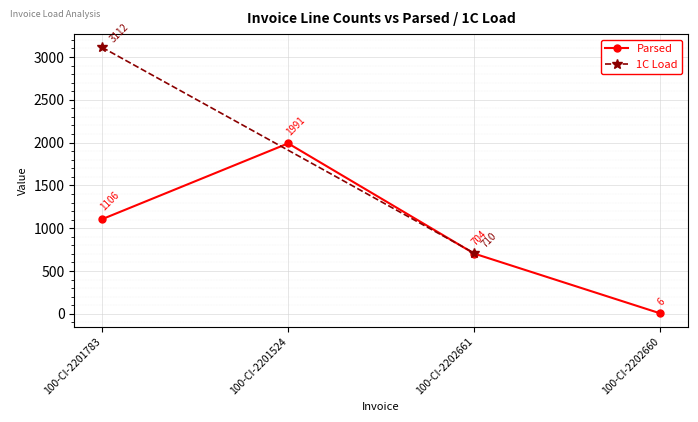

What is the approximate value of Parsed at 100-CI-2202661, to the nearest 50?

700